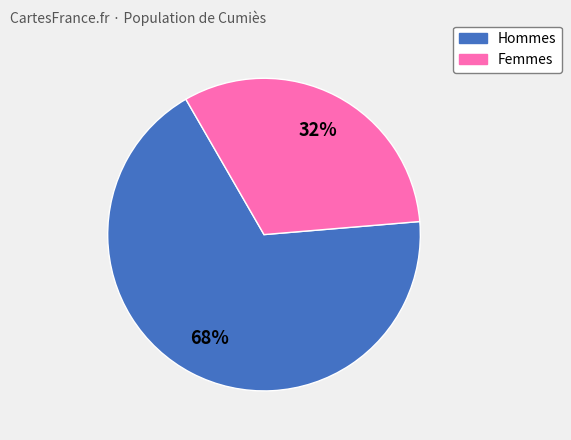

Count the number of slices in the pie.

2